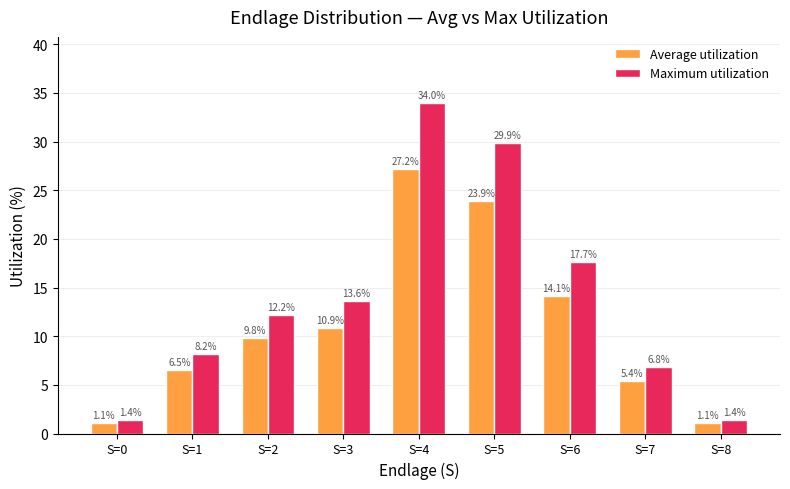

What is the greatest value displayed?

34.0